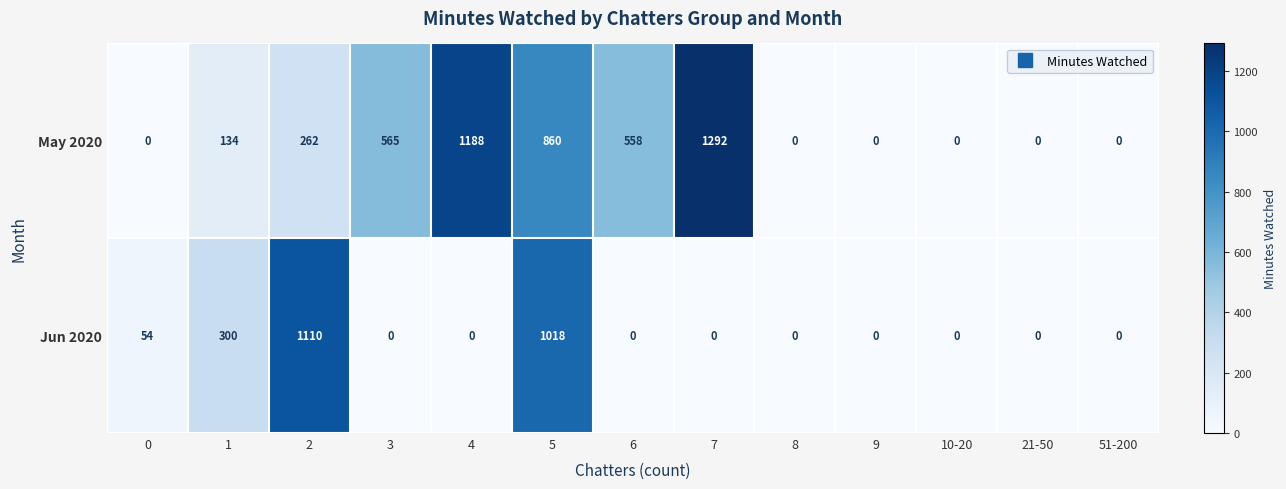

How many data points in May 2020 are less than 134?

6